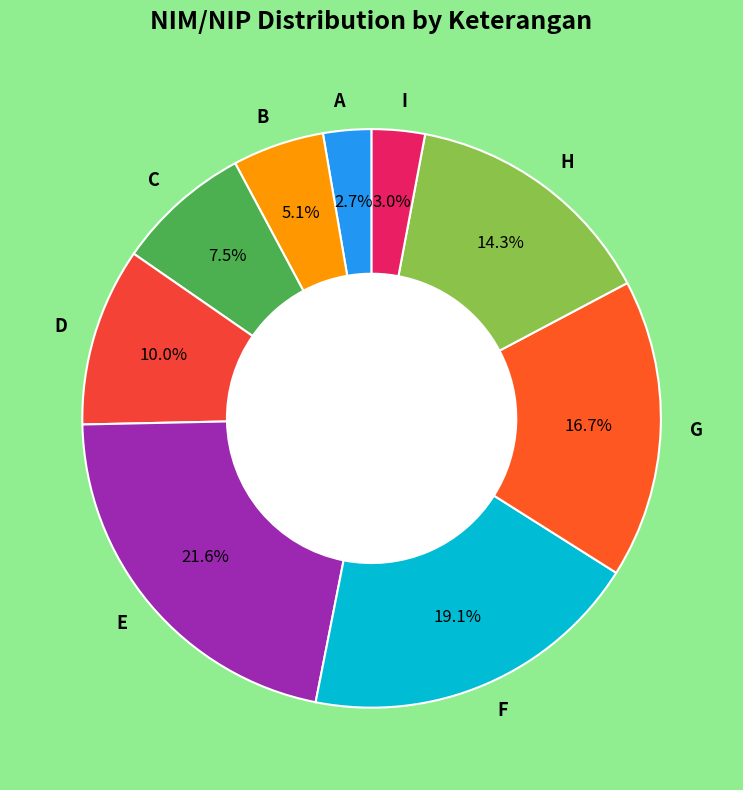

To the nearest percent, what is the difference between the largest and smallest slice percentages?

19%